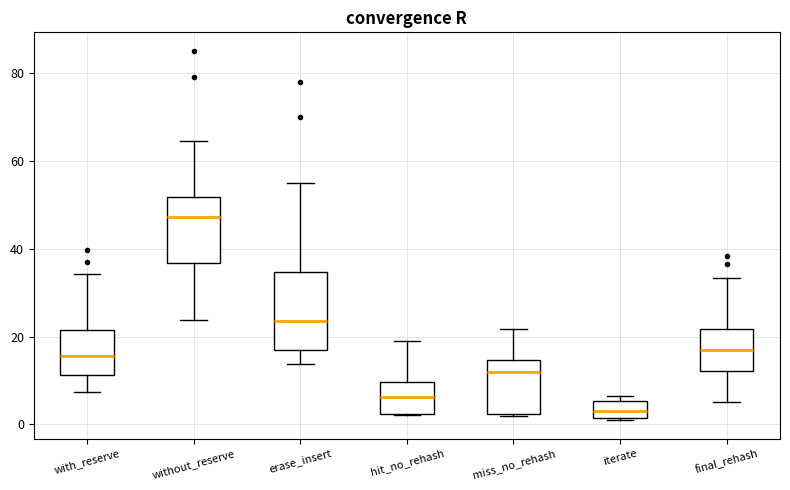

Reading left to right, transcribe this box plot: for each box, give where its median line is, the range the box spans, and where its two whiskers end, as read against the y-axis. The values are not printed on the chart, so give them approximately, as read against the axis.

with_reserve: median 16, box 12 to 22, whiskers 8 to 34
without_reserve: median 48, box 36 to 52, whiskers 24 to 64
erase_insert: median 24, box 18 to 34, whiskers 14 to 56
hit_no_rehash: median 6, box 2 to 10, whiskers 2 to 18
miss_no_rehash: median 12, box 2 to 14, whiskers 2 to 22
iterate: median 2 (inside the box), box 2 to 6, whiskers 0 to 6 (just above the box's upper edge)
final_rehash: median 18, box 12 to 22, whiskers 6 to 34